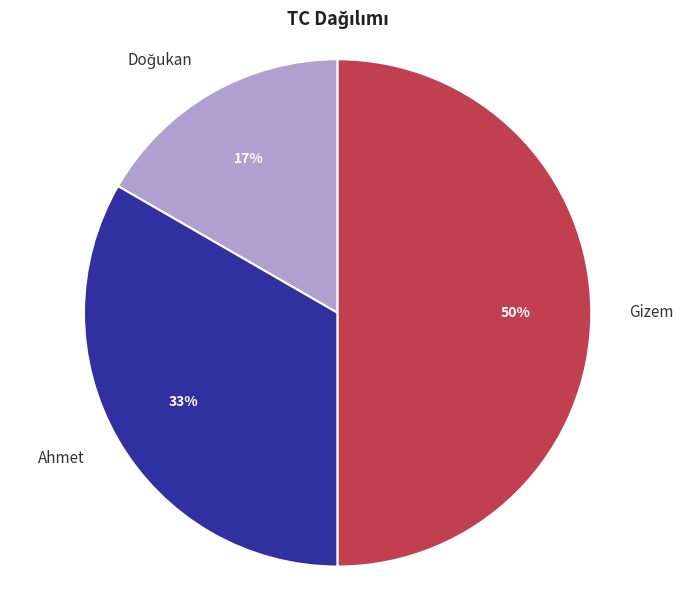

True or false: Ahmet accounts for 46% of the total.

False